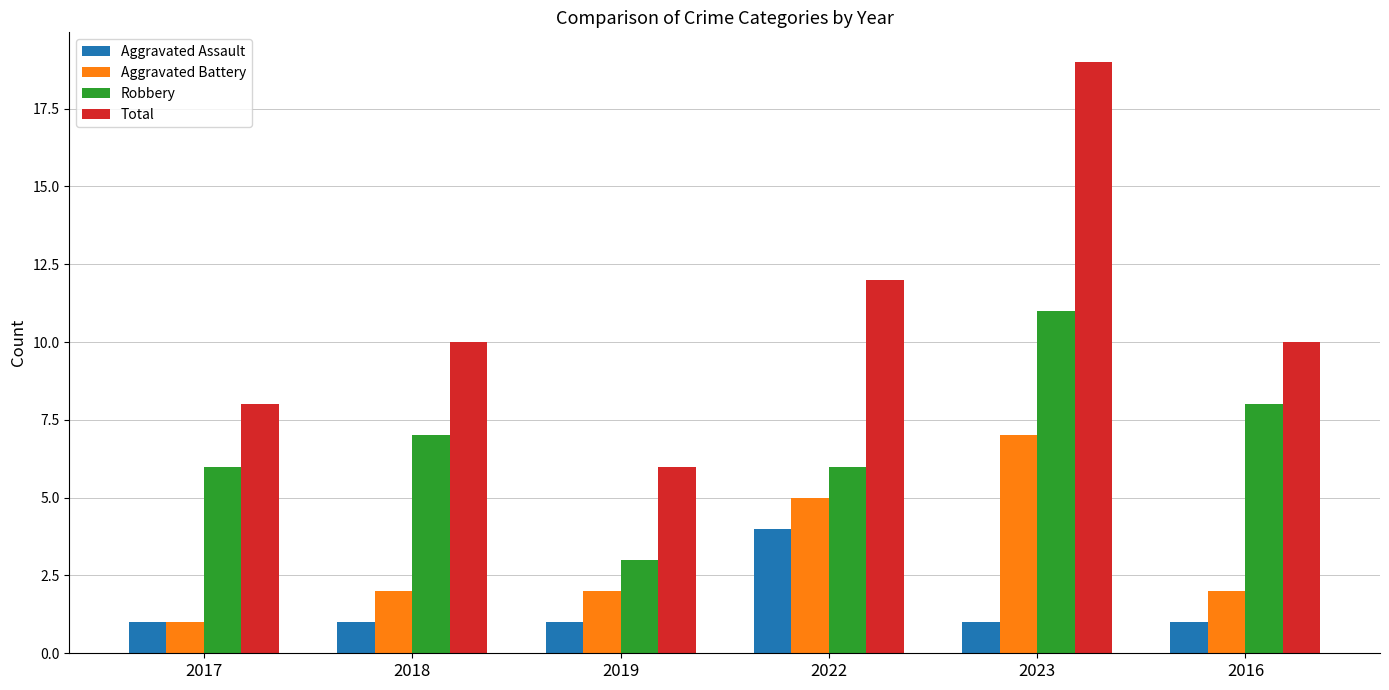

At which label does Aggravated Battery reach its minimum?

2017